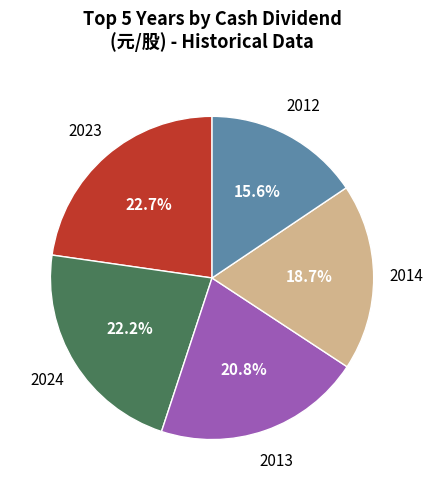

Is there a majority slice in this chart?

No